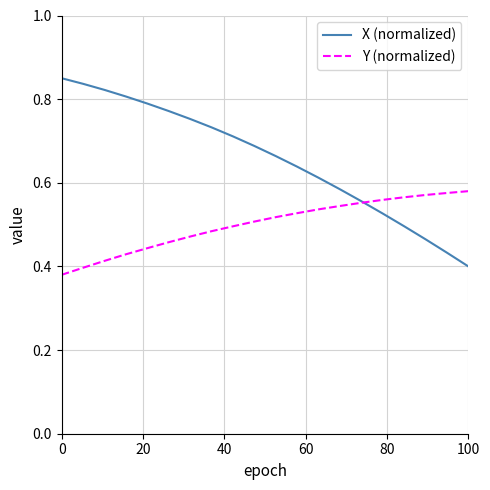

Rank the series by their maximum value, from lowest to highest.

Y (normalized), X (normalized)